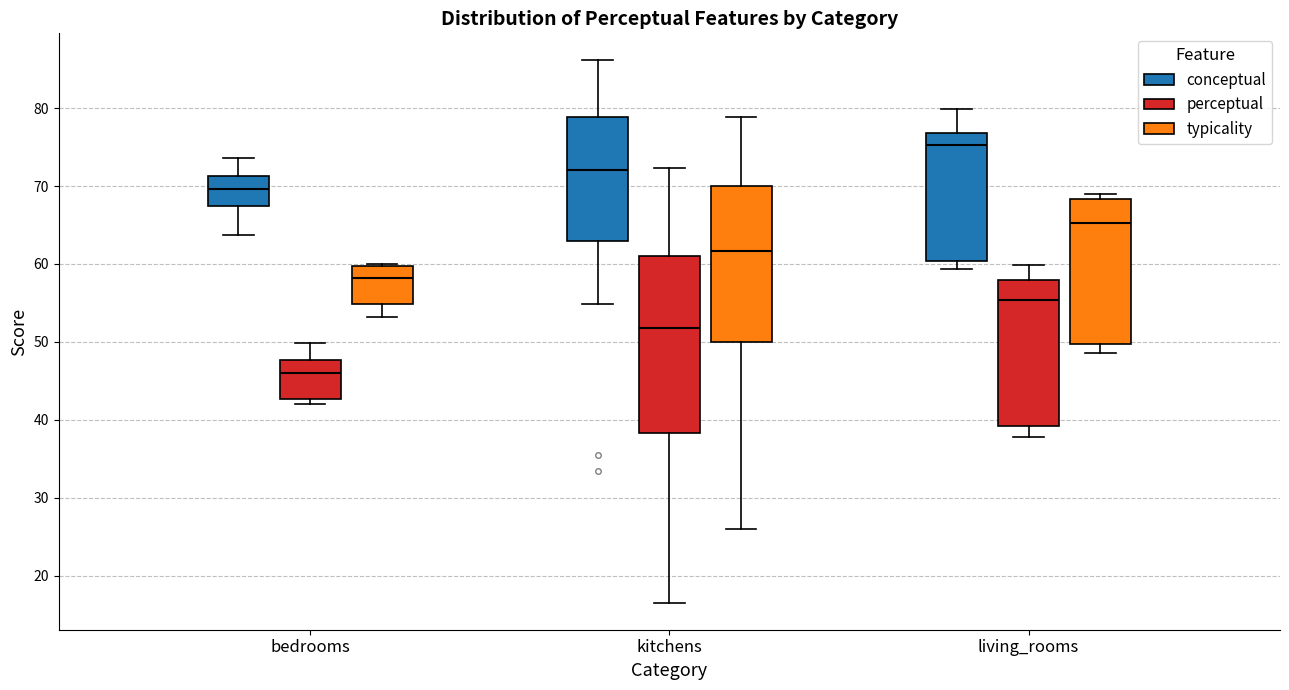

Comparing the boxes themselves (not the whiskers), which one is the tallest?

kitchens (perceptual)